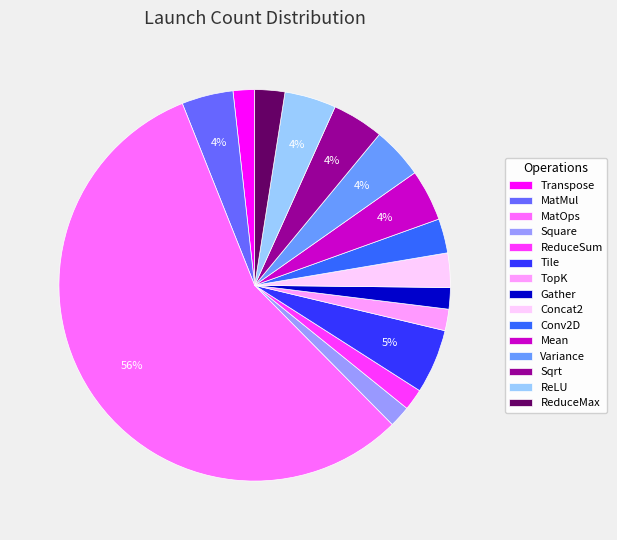

Is the sum of Variance and Square greater than half?

No